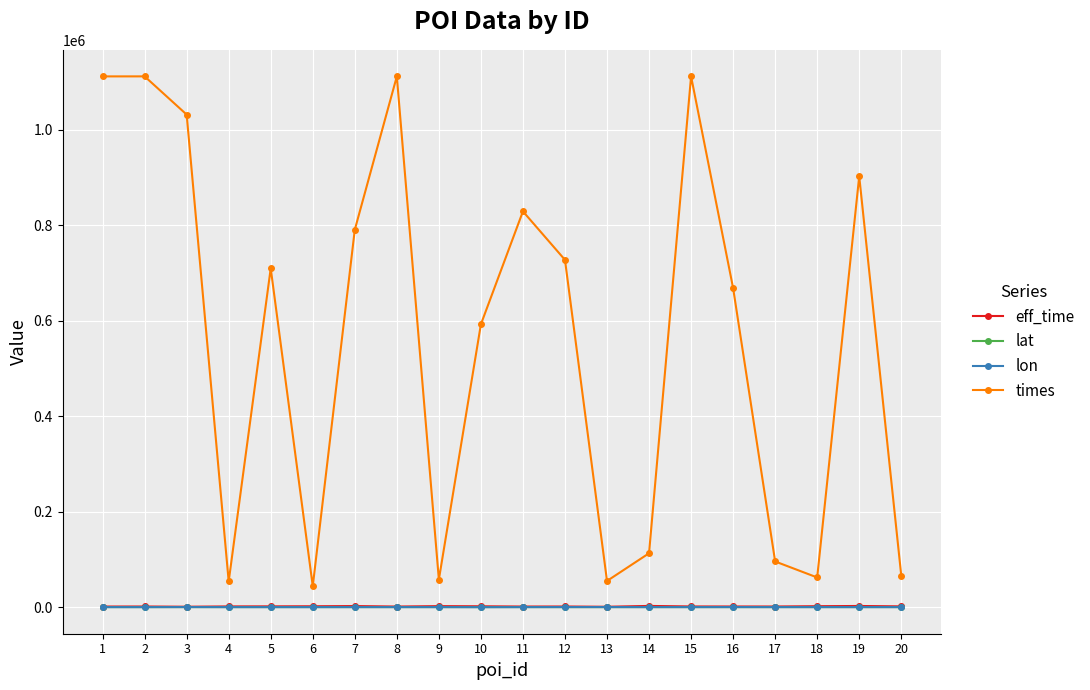

True or false: lon has more than 1 points higher than both neighbors.

True